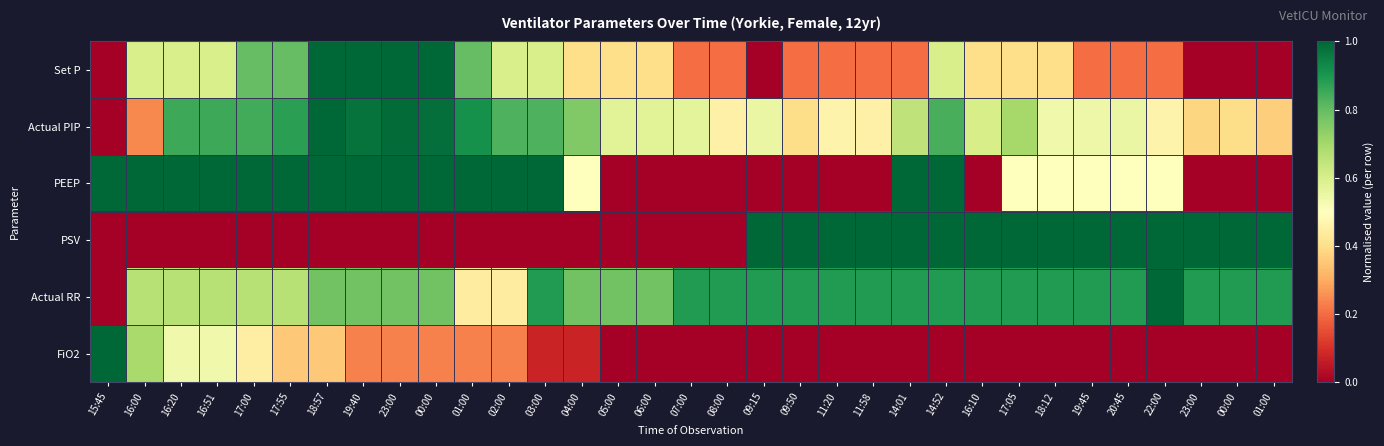

Reading right to left, transcribe all the data shown in this chart.

Set P: 01:00=0.0	00:00=0.0	23:00=0.0	22:00=0.2	20:45=0.2	19:45=0.2	18:12=0.4	17:05=0.4	16:10=0.4	14:52=0.6	14:01=0.2	11:58=0.2	11:20=0.2	09:50=0.2	09:15=0.0	08:00=0.2	07:00=0.2	06:00=0.4	05:00=0.4	04:00=0.4	03:00=0.6	02:00=0.6	01:00=0.8	00:00=1.0	23:00=1.0	19:40=1.0	18:57=1.0	17:55=0.8	17:00=0.8	16:51=0.6	16:20=0.6	16:00=0.6	15:45=0.0
Actual PIP: 01:00=0.4	00:00=0.4	23:00=0.4	22:00=0.5	20:45=0.6	19:45=0.5	18:12=0.5	17:05=0.7	16:10=0.6	14:52=0.8	14:01=0.7	11:58=0.5	11:20=0.5	09:50=0.4	09:15=0.6	08:00=0.5	07:00=0.6	06:00=0.6	05:00=0.6	04:00=0.8	03:00=0.8	02:00=0.8	01:00=0.9	00:00=1.0	23:00=1.0	19:40=1.0	18:57=1.0	17:55=0.9	17:00=0.8	16:51=0.9	16:20=0.9	16:00=0.2	15:45=0.0
PEEP: 01:00=0.0	00:00=0.0	23:00=0.0	22:00=0.5	20:45=0.5	19:45=0.5	18:12=0.5	17:05=0.5	16:10=0.0	14:52=1.0	14:01=1.0	11:58=0.0	11:20=0.0	09:50=0.0	09:15=0.0	08:00=0.0	07:00=0.0	06:00=0.0	05:00=0.0	04:00=0.5	03:00=1.0	02:00=1.0	01:00=1.0	00:00=1.0	23:00=1.0	19:40=1.0	18:57=1.0	17:55=1.0	17:00=1.0	16:51=1.0	16:20=1.0	16:00=1.0	15:45=1.0
PSV: 01:00=1.0	00:00=1.0	23:00=1.0	22:00=1.0	20:45=1.0	19:45=1.0	18:12=1.0	17:05=1.0	16:10=1.0	14:52=1.0	14:01=1.0	11:58=1.0	11:20=1.0	09:50=1.0	09:15=1.0	08:00=0.0	07:00=0.0	06:00=0.0	05:00=0.0	04:00=0.0	03:00=0.0	02:00=0.0	01:00=0.0	00:00=0.0	23:00=0.0	19:40=0.0	18:57=0.0	17:55=0.0	17:00=0.0	16:51=0.0	16:20=0.0	16:00=0.0	15:45=0.0
Actual RR: 01:00=0.9	00:00=0.9	23:00=0.9	22:00=1.0	20:45=0.9	19:45=0.9	18:12=0.9	17:05=0.9	16:10=0.9	14:52=0.9	14:01=0.9	11:58=0.9	11:20=0.9	09:50=0.9	09:15=0.9	08:00=0.9	07:00=0.9	06:00=0.8	05:00=0.8	04:00=0.8	03:00=0.9	02:00=0.4	01:00=0.4	00:00=0.8	23:00=0.8	19:40=0.8	18:57=0.8	17:55=0.7	17:00=0.7	16:51=0.7	16:20=0.7	16:00=0.7	15:45=0.0
FiO2: 01:00=0.0	00:00=0.0	23:00=0.0	22:00=0.0	20:45=0.0	19:45=0.0	18:12=0.0	17:05=0.0	16:10=0.0	14:52=0.0	14:01=0.0	11:58=0.0	11:20=0.0	09:50=0.0	09:15=0.0	08:00=0.0	07:00=0.0	06:00=0.0	05:00=0.0	04:00=0.1	03:00=0.1	02:00=0.2	01:00=0.2	00:00=0.2	23:00=0.2	19:40=0.2	18:57=0.4	17:55=0.4	17:00=0.4	16:51=0.5	16:20=0.5	16:00=0.7	15:45=1.0